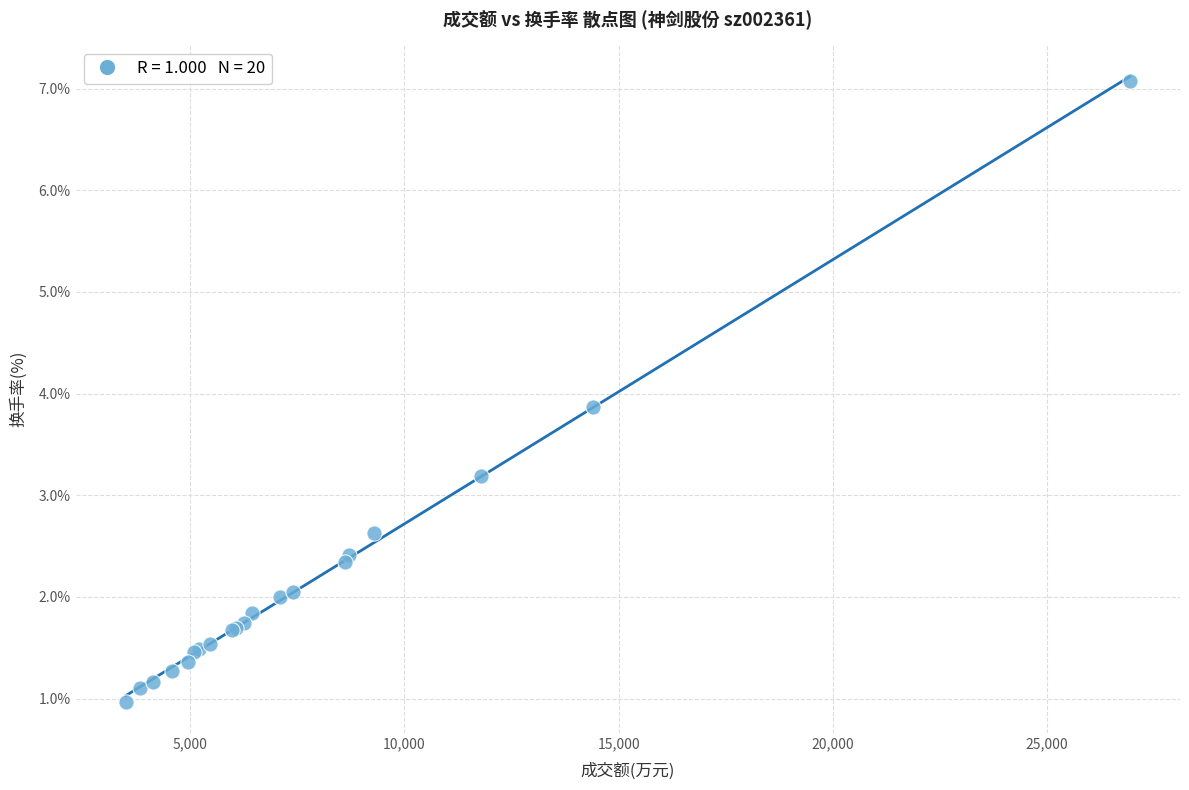

What Y value in the scatter plot is closest to 4?

3.9